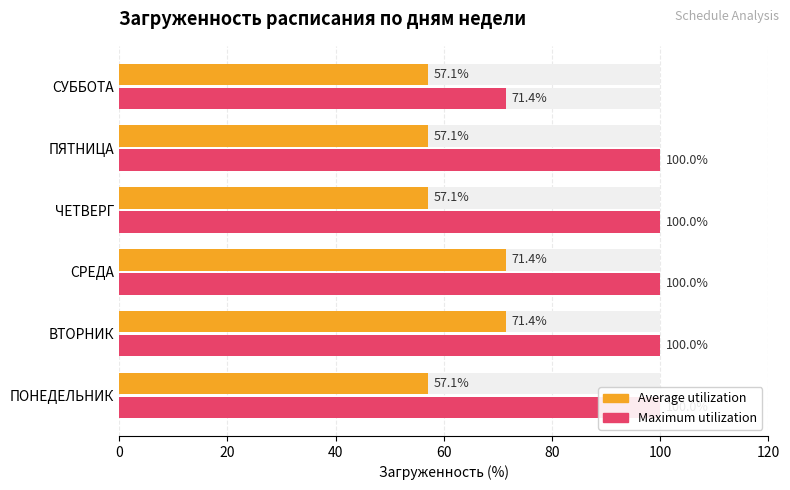

What is the difference between the maximum and minimum values in the Maximum utilization series?

28.6